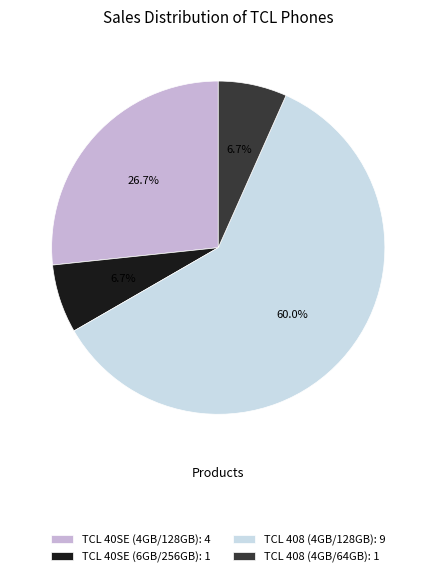

Between TCL 40SE (4GB/128GB) and TCL 40SE (6GB/256GB), which is larger?

TCL 40SE (4GB/128GB)